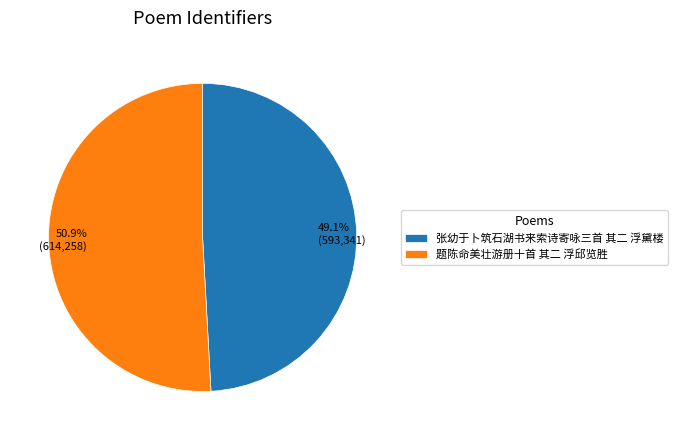

Rank the categories by value from lowest to highest.

张幼于卜筑石湖书来索诗寄咏三首 其二 浮黛楼, 题陈命美壮游册十首 其二 浮邱览胜